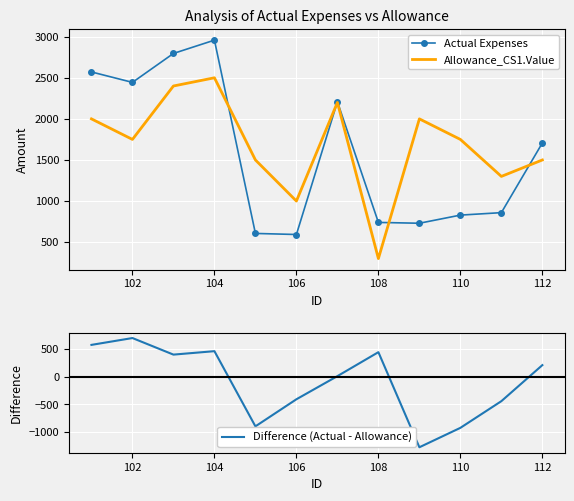

Rank the series at 102 from lowest to highest value.

Difference (Actual - Allowance), Allowance_CS1.Value, Actual Expenses